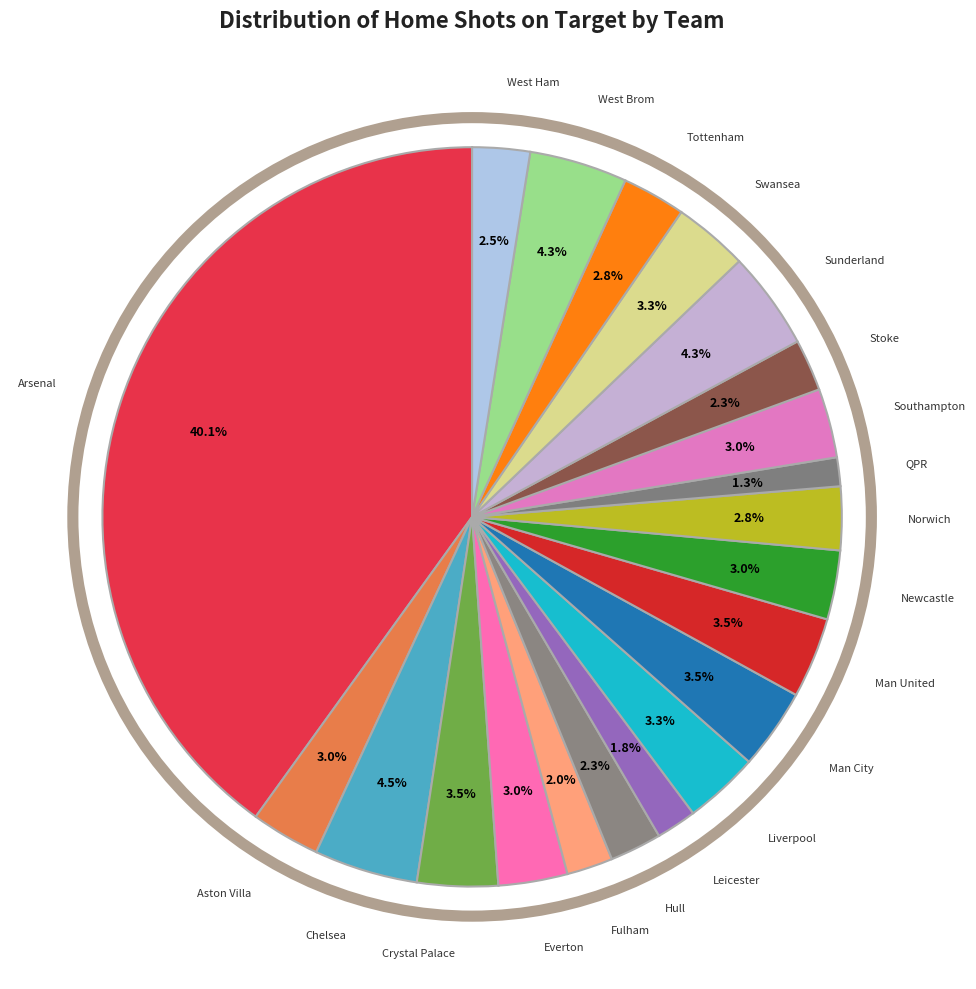

What percentage is the Hull slice, to the nearest percent?

2%